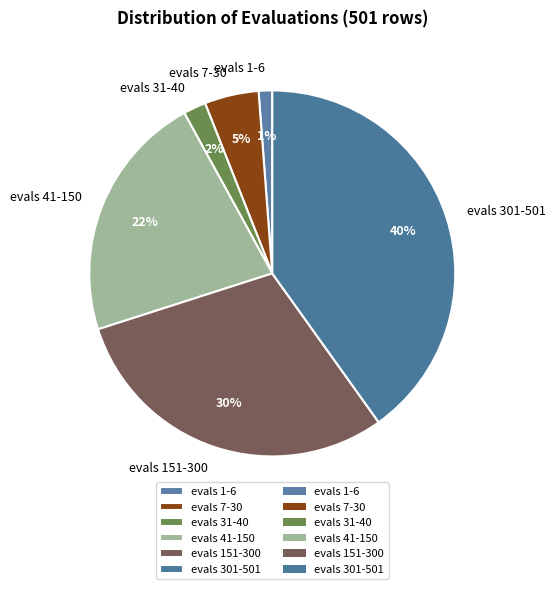

How many slices are in this pie chart?

6